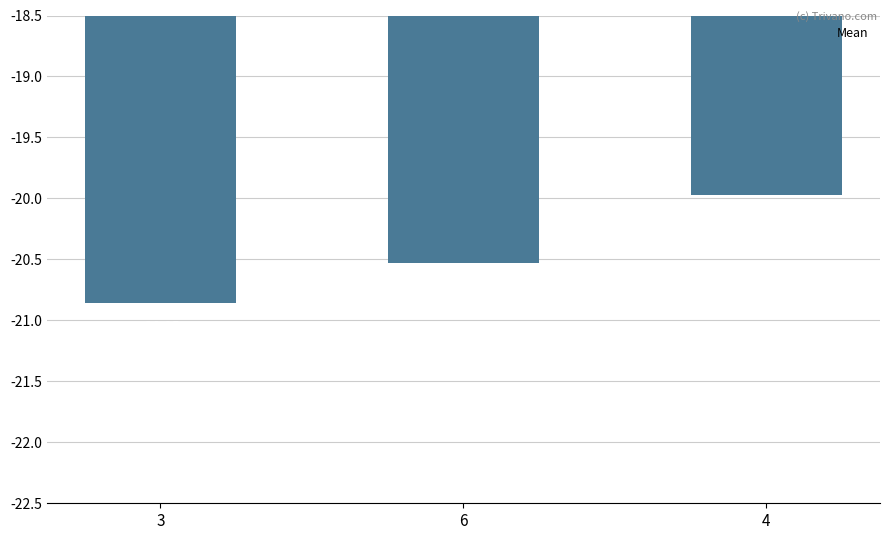

What position from the right is 4?

1